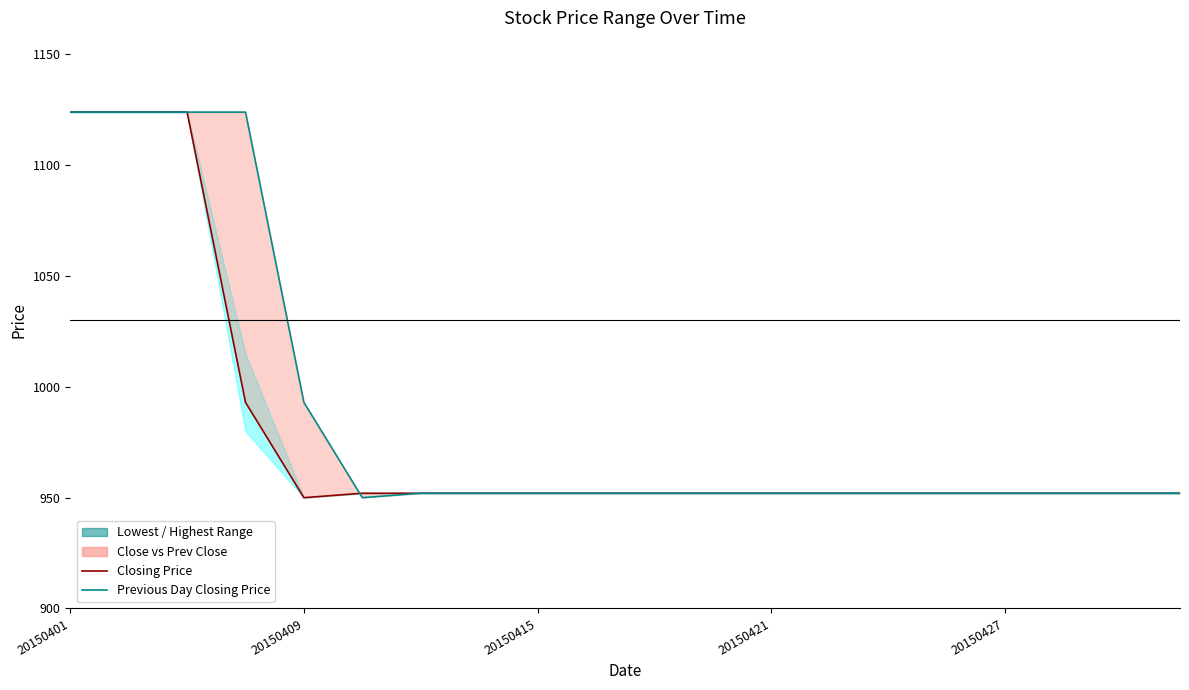

The Closing Price series shows 952 at 19. True or false?

True